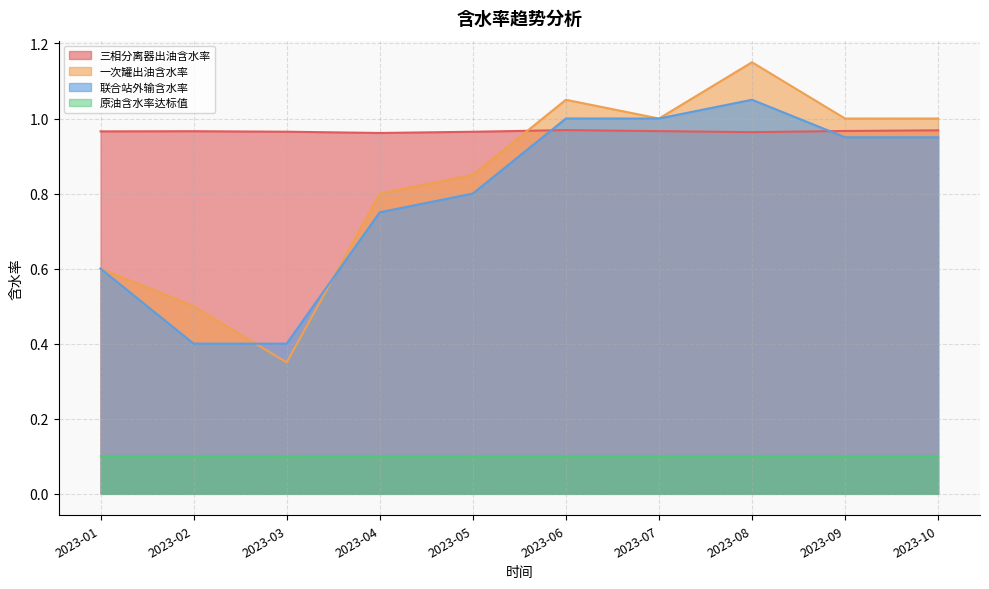

What are all the series names shown in the legend?

三相分离器出油含水率, 一次罐出油含水率, 联合站外输含水率, 原油含水率达标值